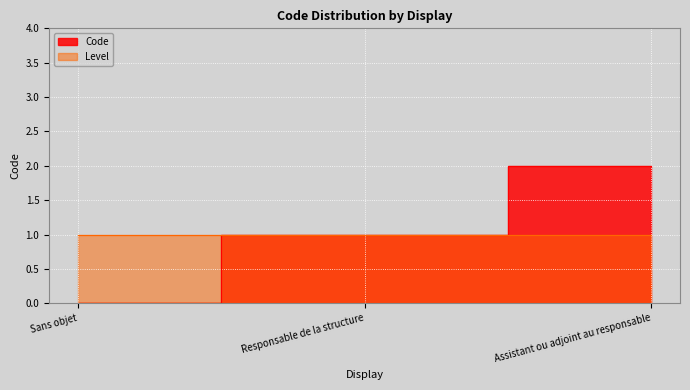

What is the ratio of the value at Assistant ou adjoint au responsable to the value at Responsable de la structure?

2.0